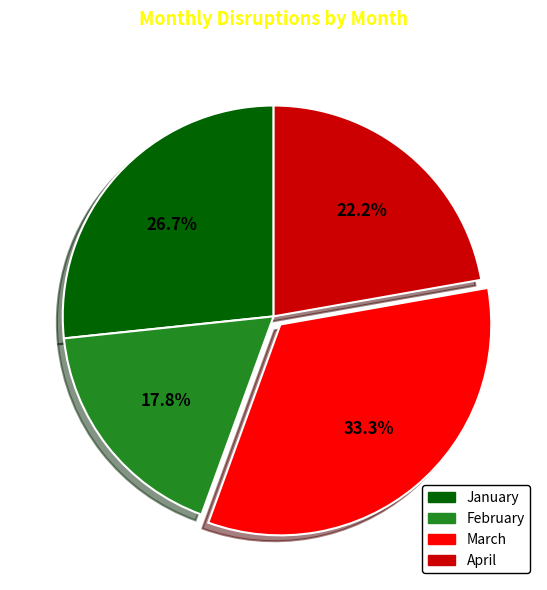

To the nearest percent, what is the difference between the February and March slice percentages?

16%